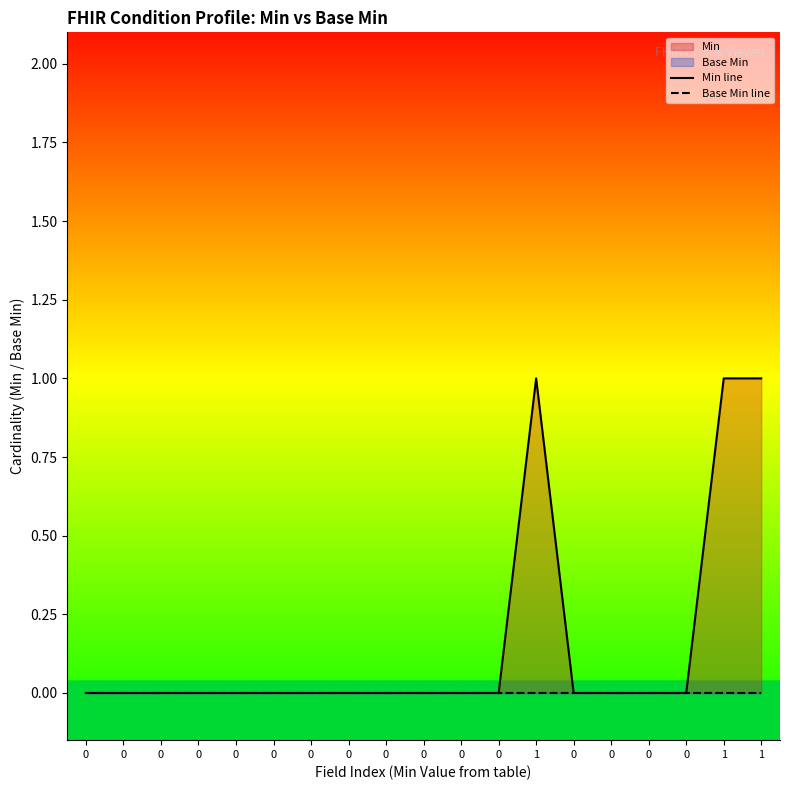

True or false: Base Min line has a value of 0 at 0.

True